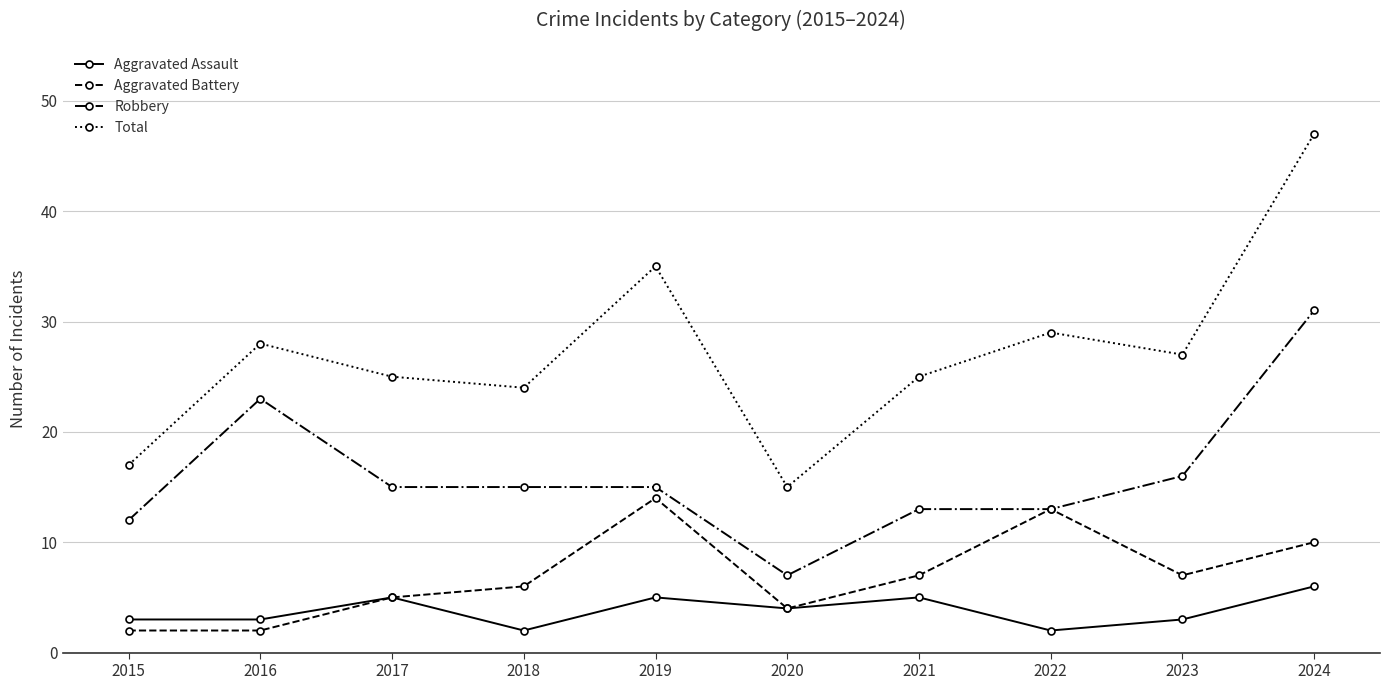

True or false: Aggravated Battery and Total intersect in this chart.

False